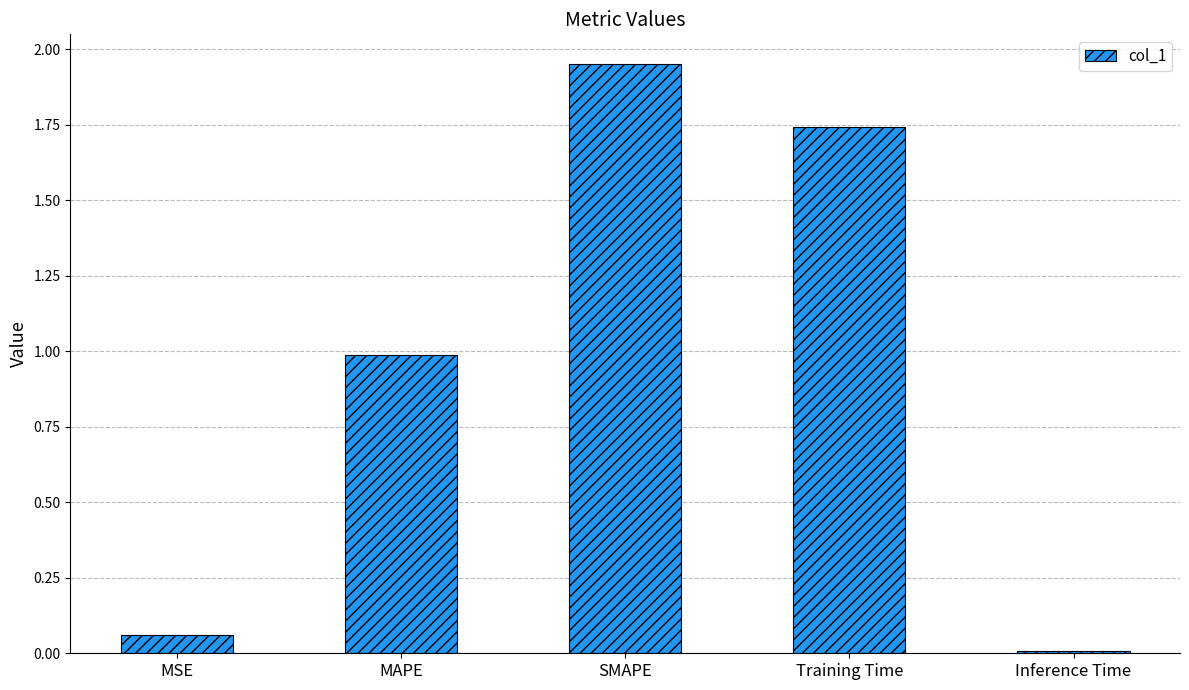

Is it true that the value at MAPE is 0.4?

False